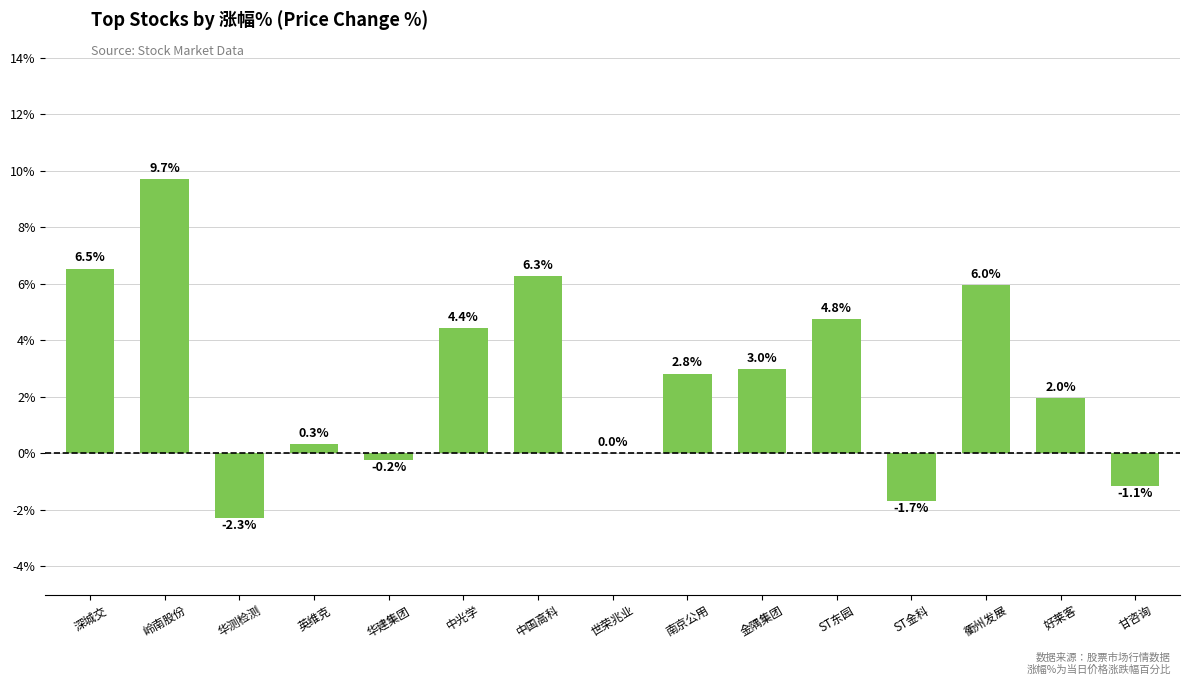

Which category has the highest value across all series?

岭南股份